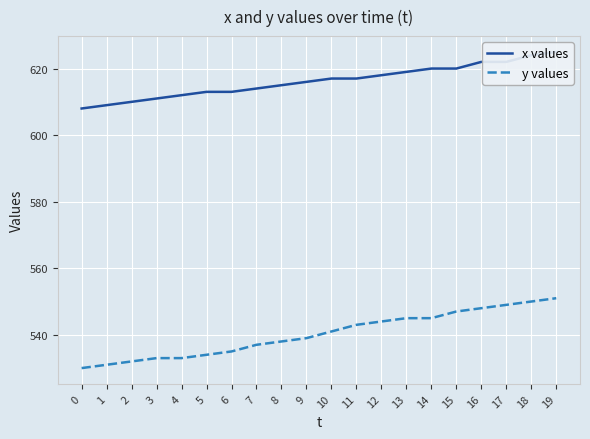

True or false: x values and y values intersect in this chart.

False